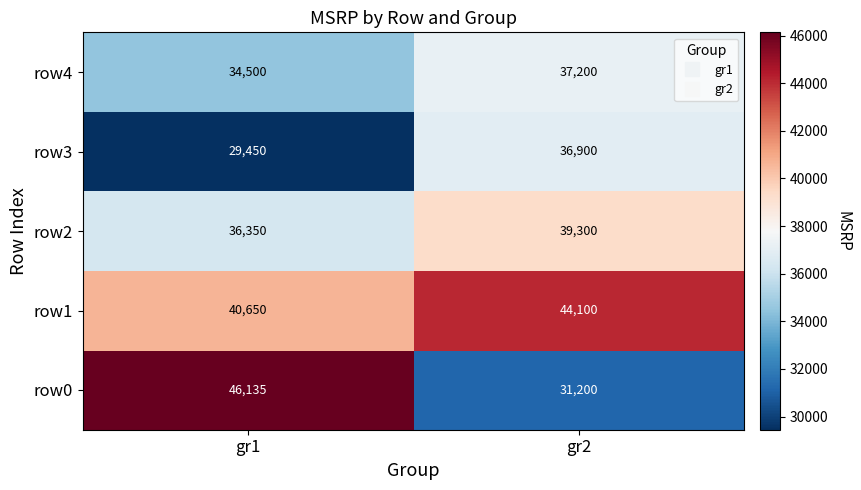

What is the difference between the maximum and minimum values in the row2 series?

2950